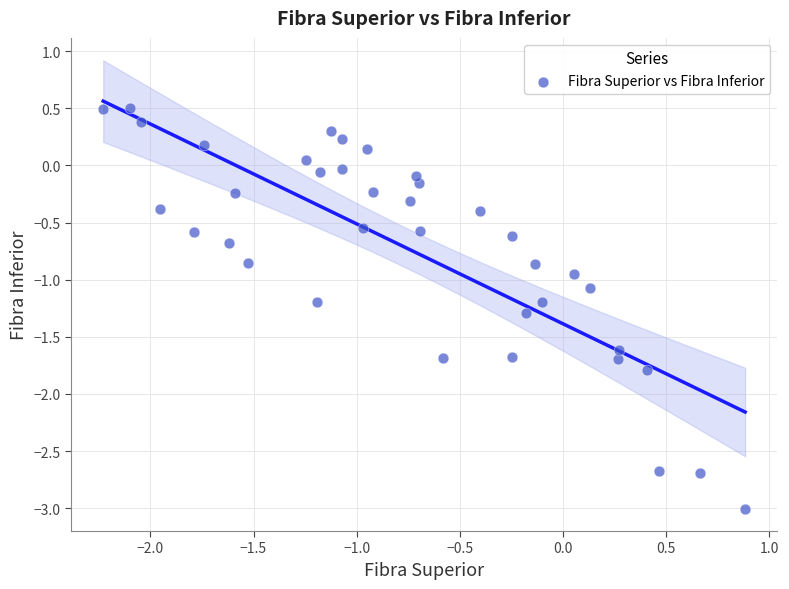

What is the range of X values (max minus min)?

3.1